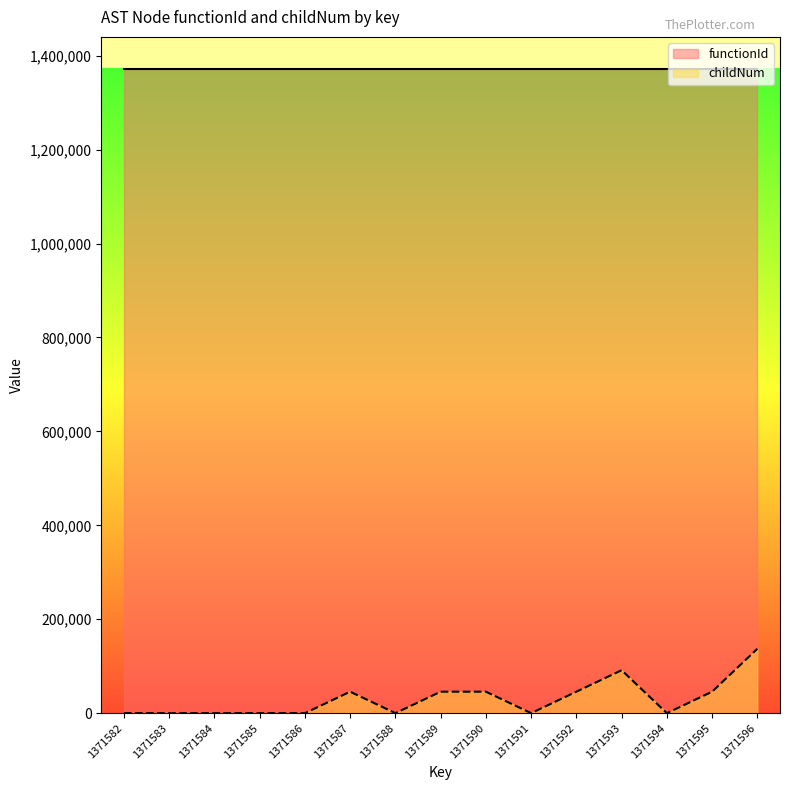

True or false: the data shows 0.0 at 1371585.

True